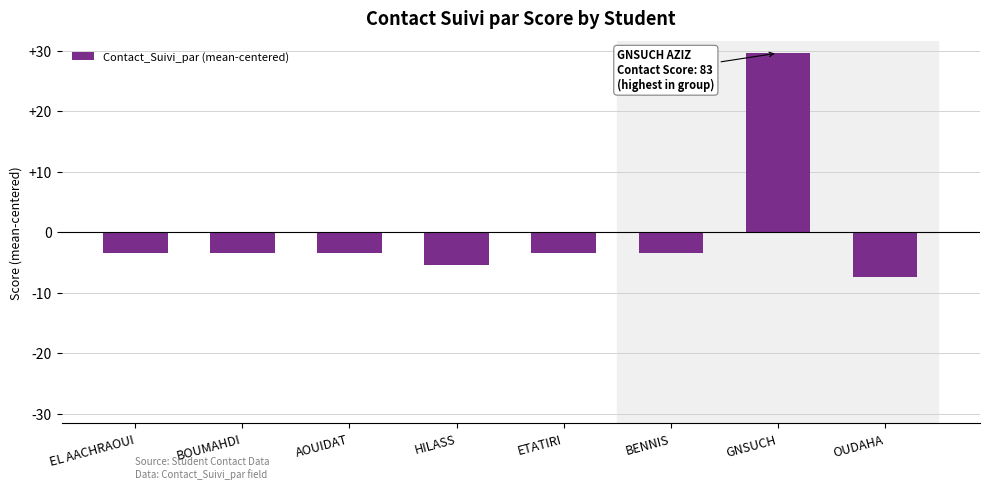

Is it true that the value at OUDAHA is -11.6?

False